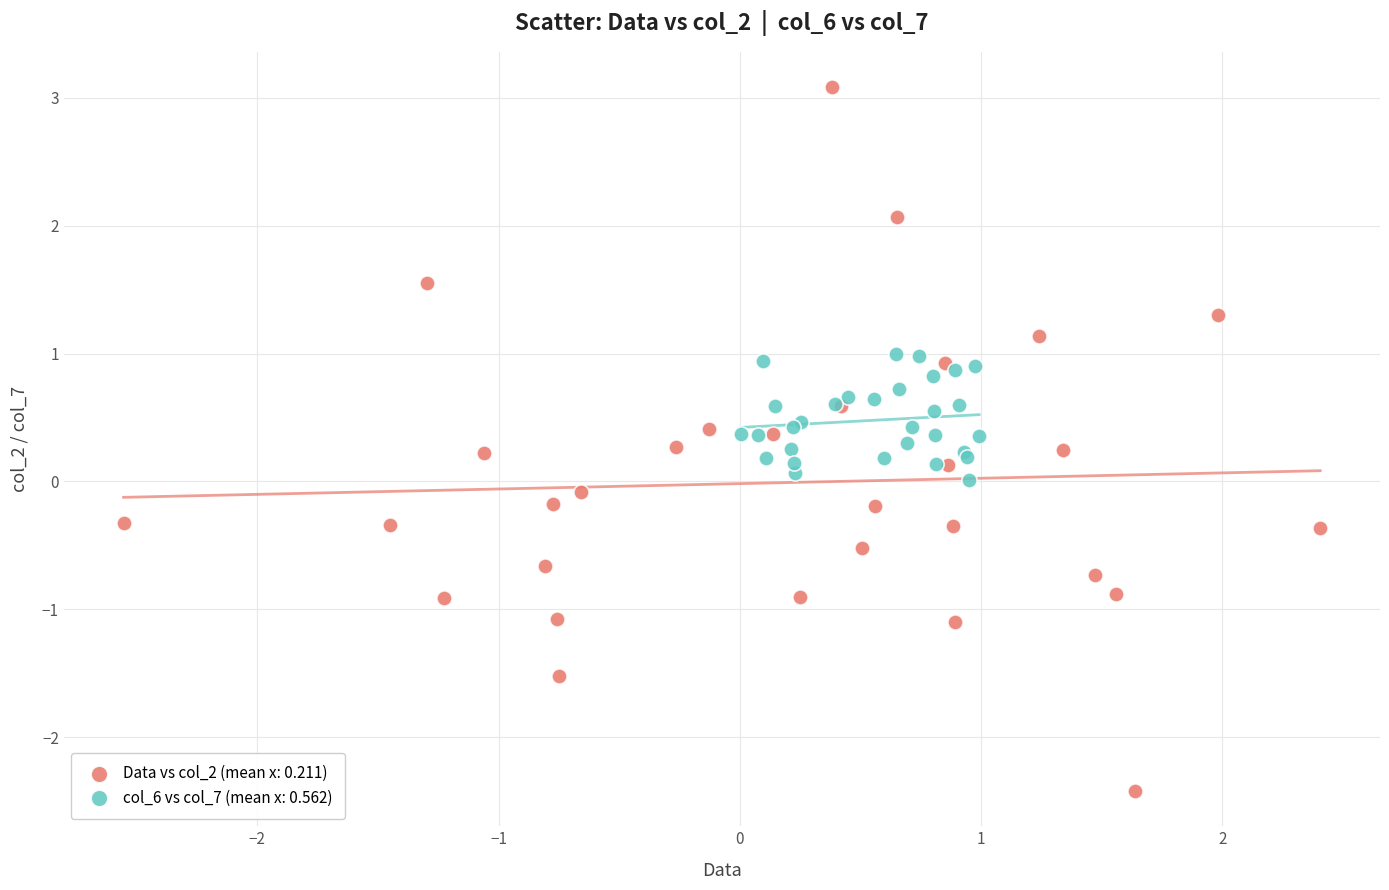

Which series reaches the maximum Y coordinate?

Data vs col_2 (mean x: 0.211)